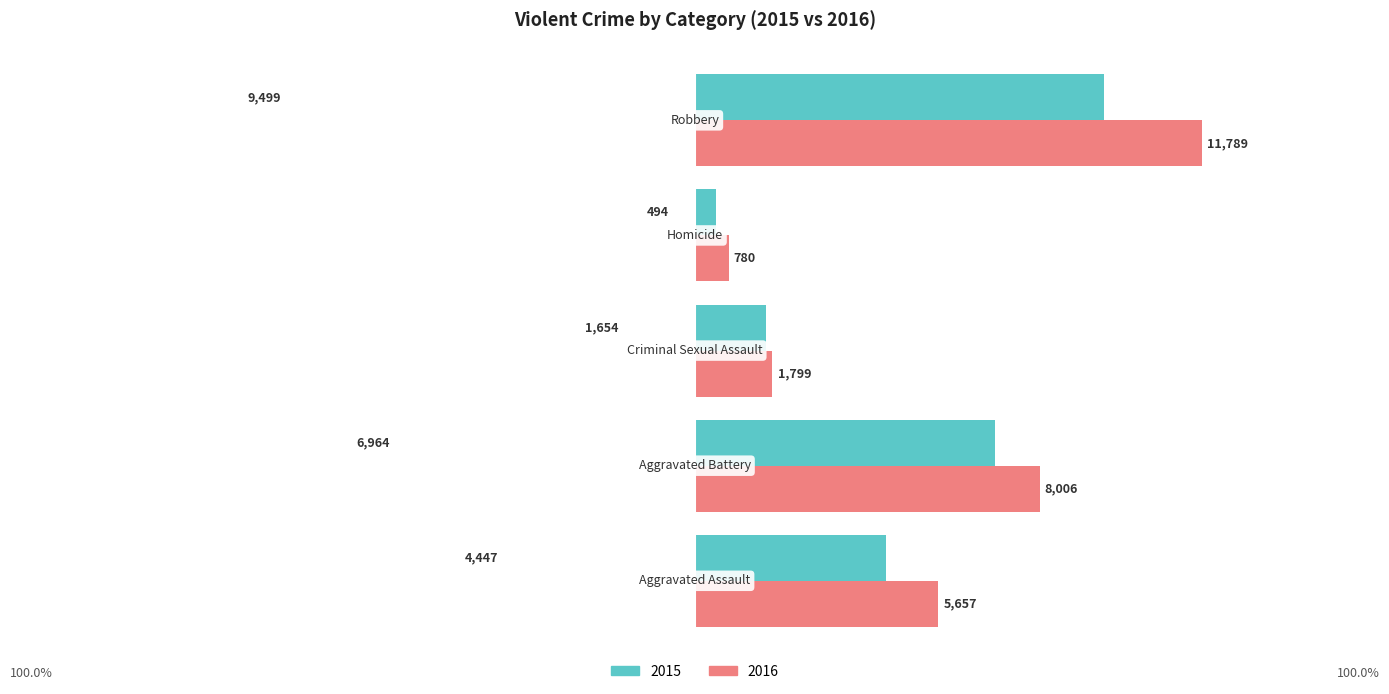

How many data points in 2016 are less than 5657?

2